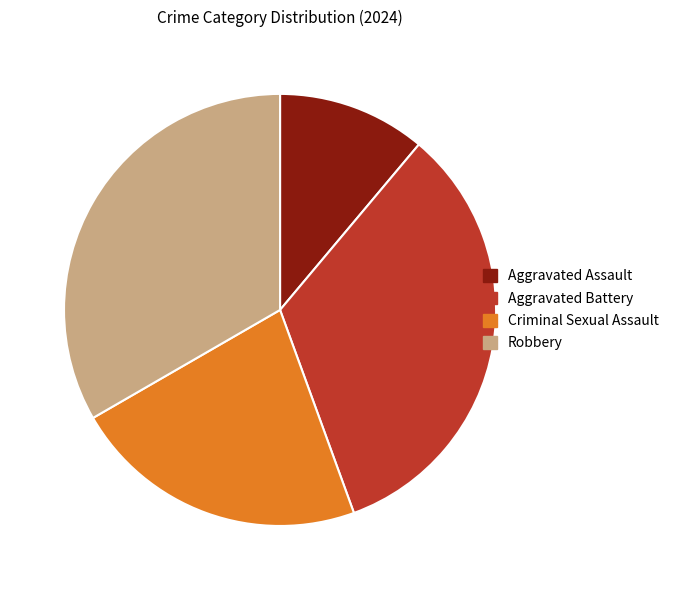

What is the smallest slice in the pie chart?

Aggravated Assault